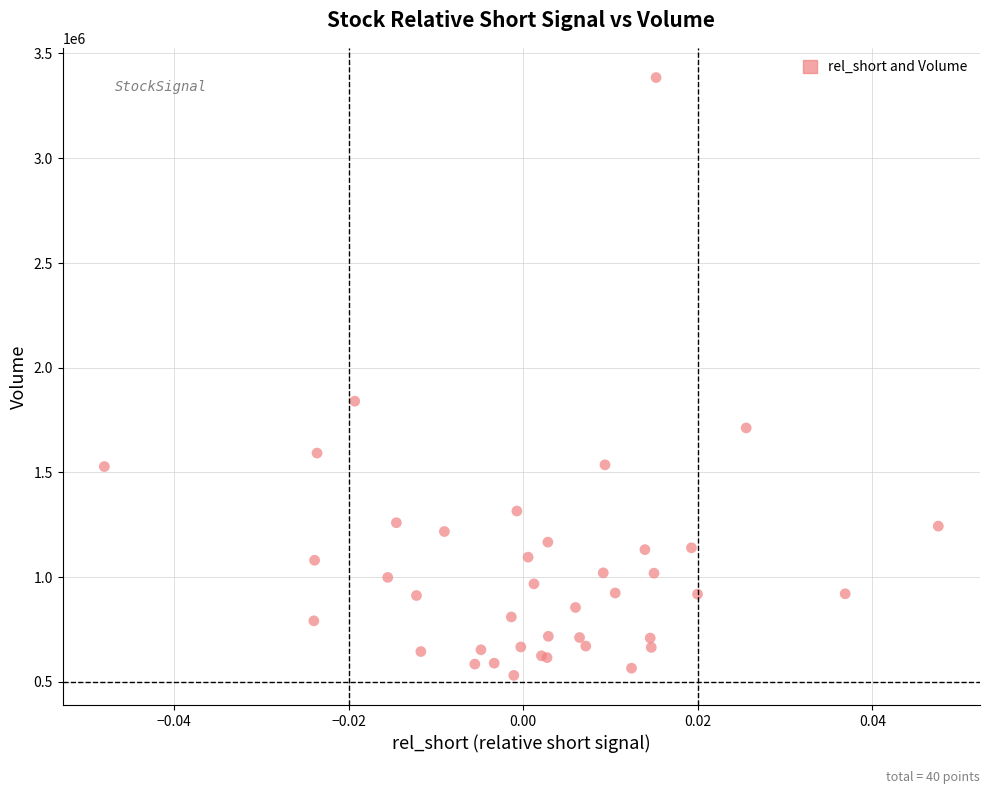

What Y value in the scatter plot is closest to 1957450?

1839400